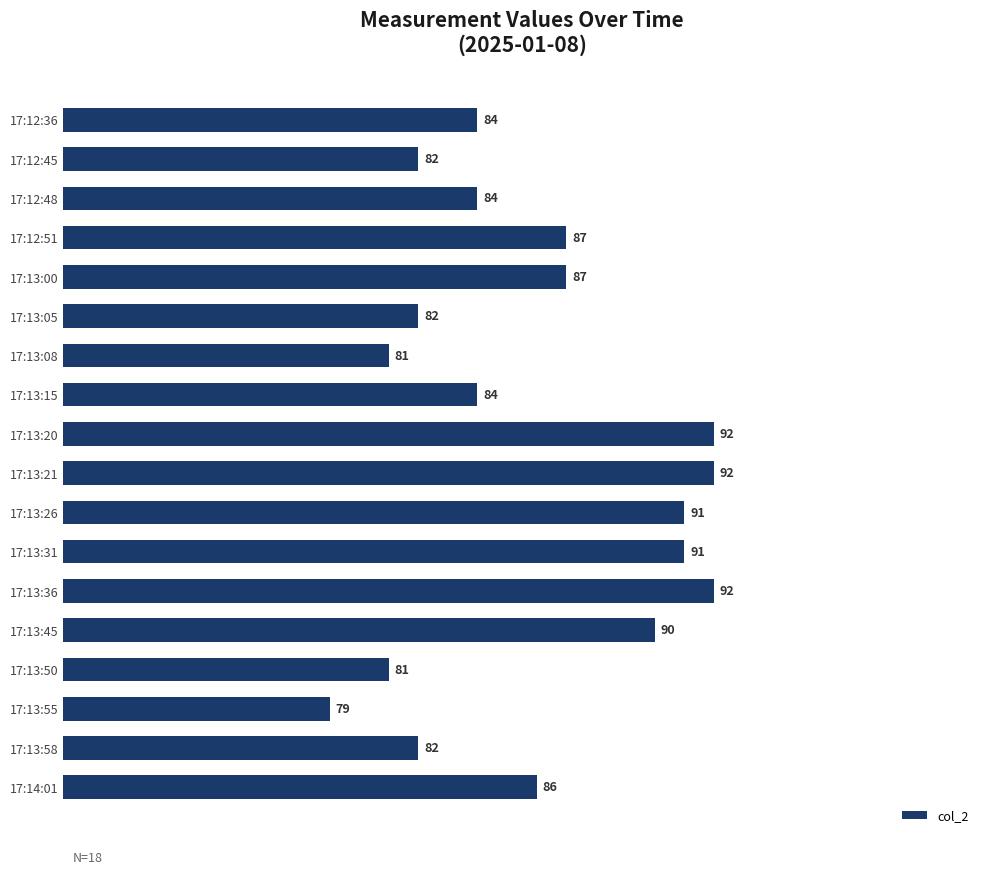

How many categories are shown in the chart?

18